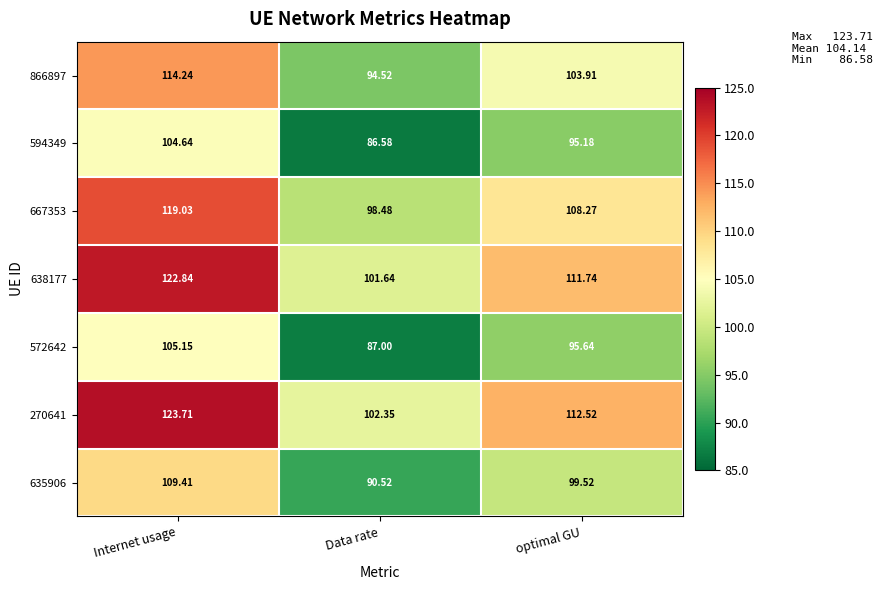

At which category does the chart reach its peak across all series?

Internet usage